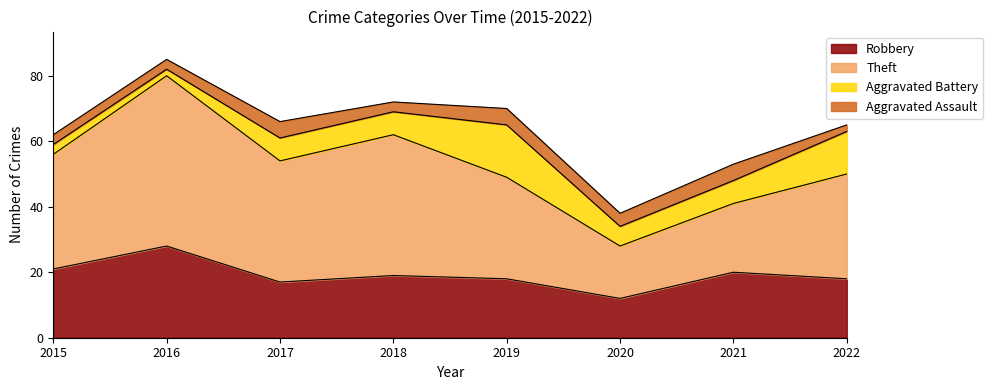

At which label is Robbery closest to 20?

2021